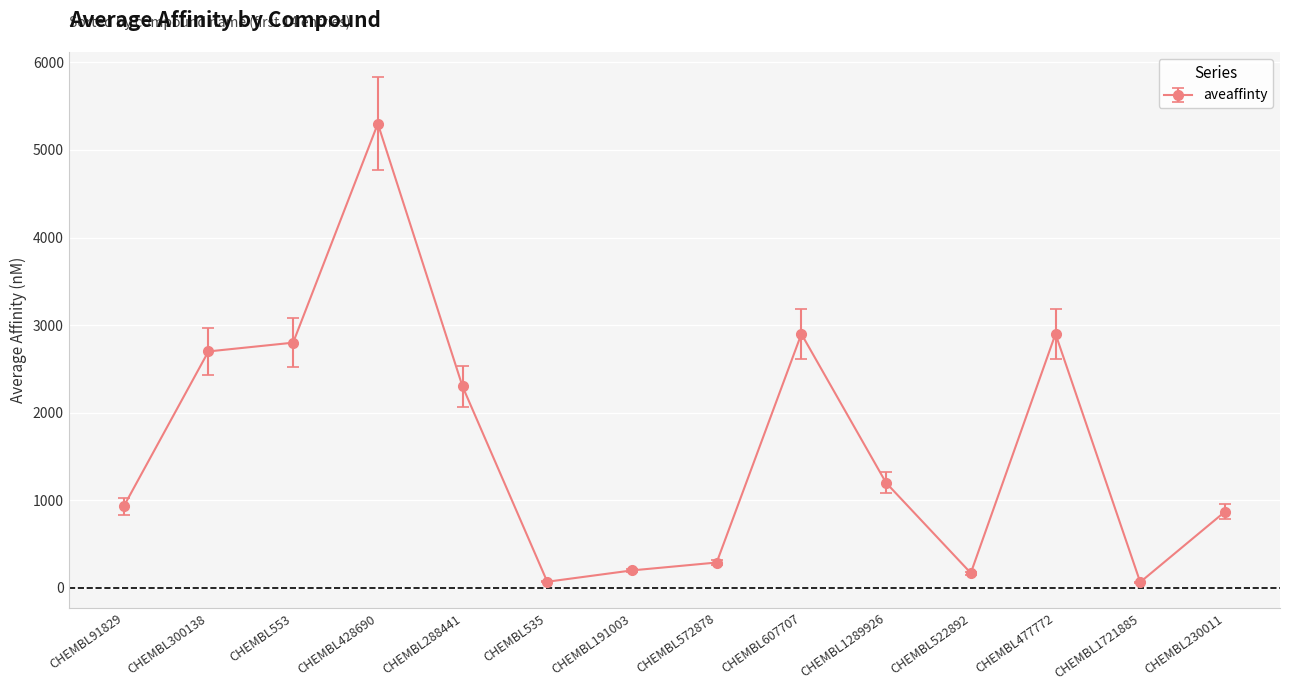

True or false: the data shows 186.1 at CHEMBL230011.

False